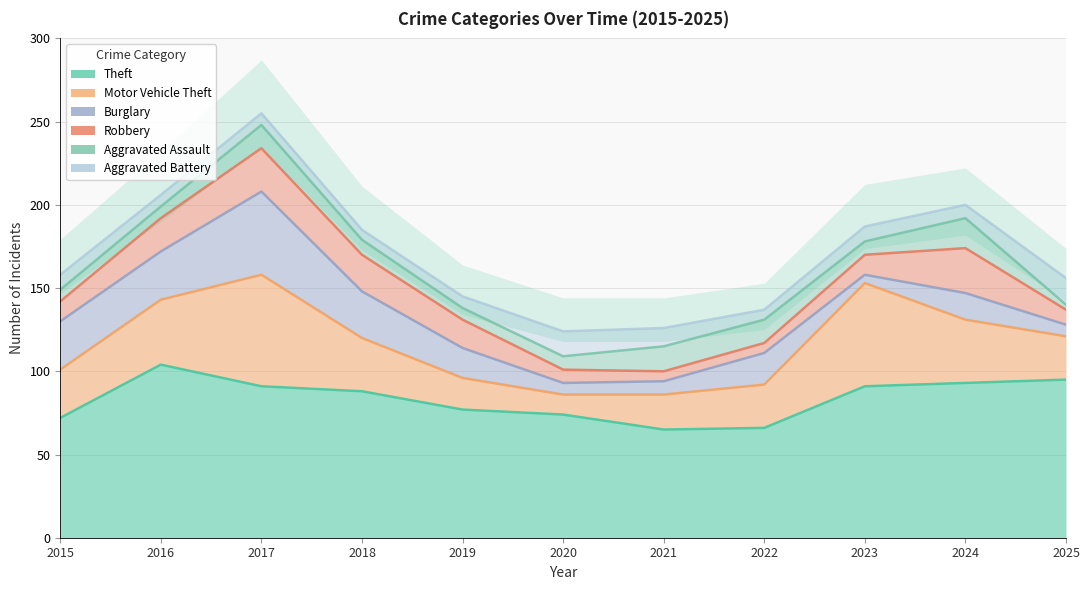

What is the sum of all Theft values?

916